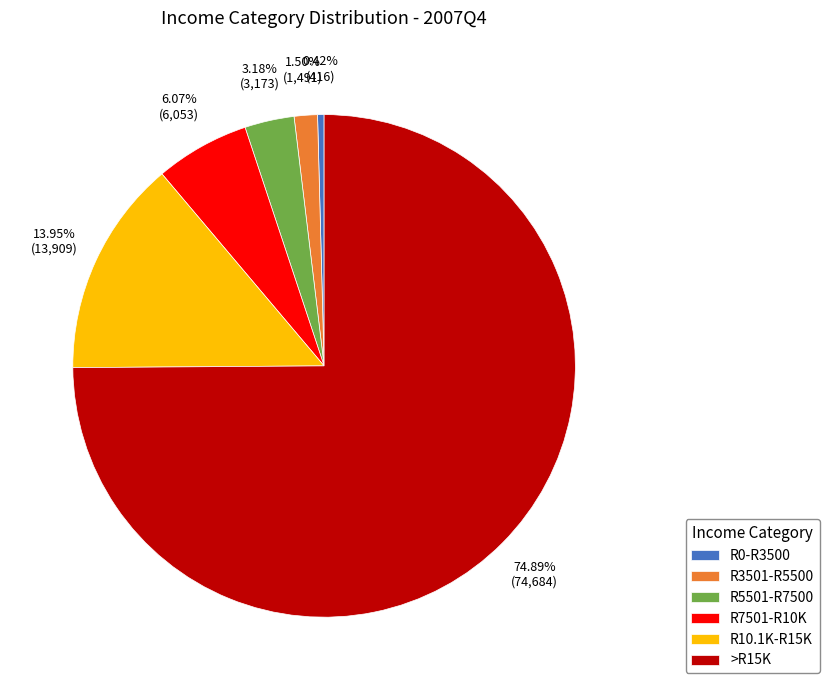

Which has a higher value, R3501-R5500 or R0-R3500?

R3501-R5500